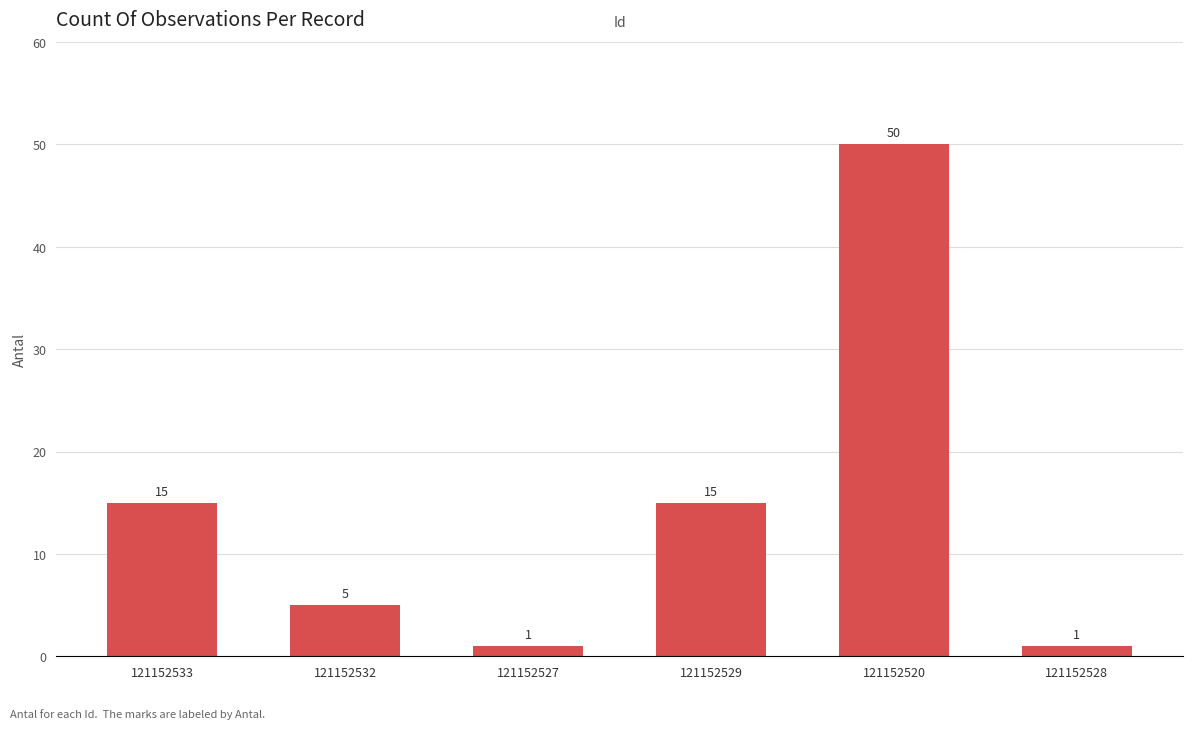

What is the greatest value displayed?

50